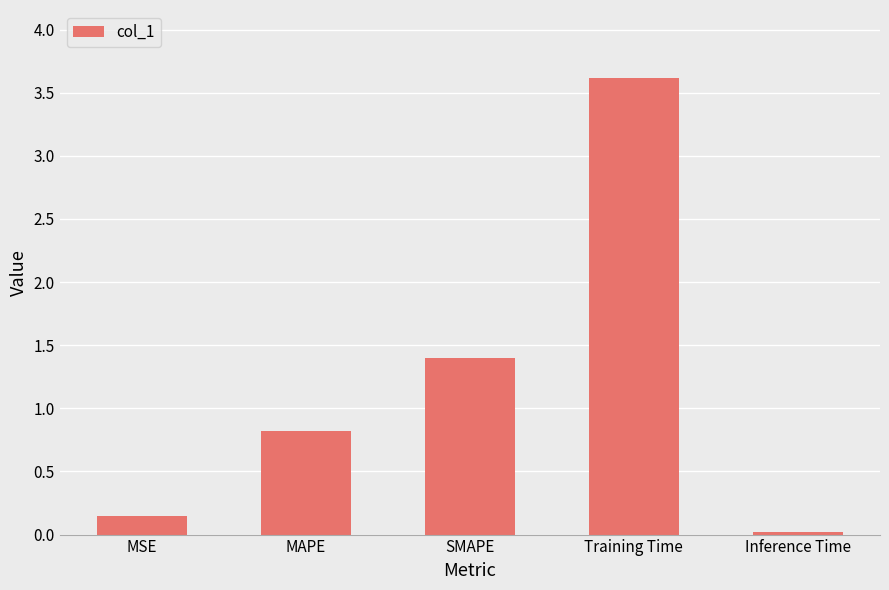

List the labels in order of value, smallest first.

Inference Time, MSE, MAPE, SMAPE, Training Time